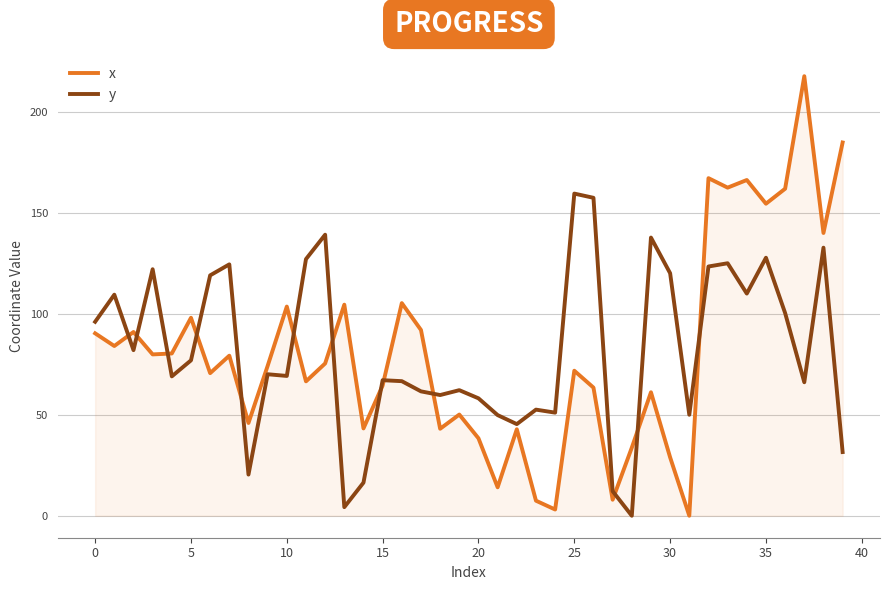

How many lines are shown in the chart?

2